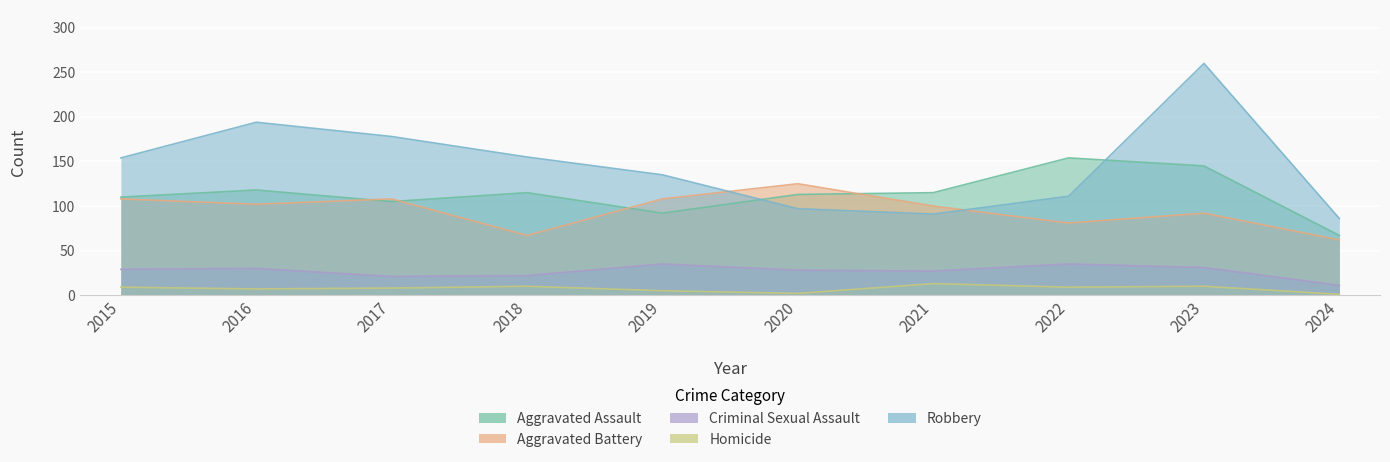

What is the difference between the second highest and second lowest values in the Robbery series?

103